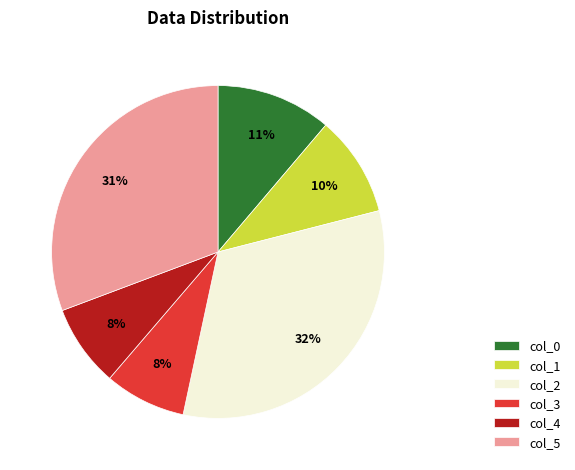

What is the largest slice in the pie chart?

col_2